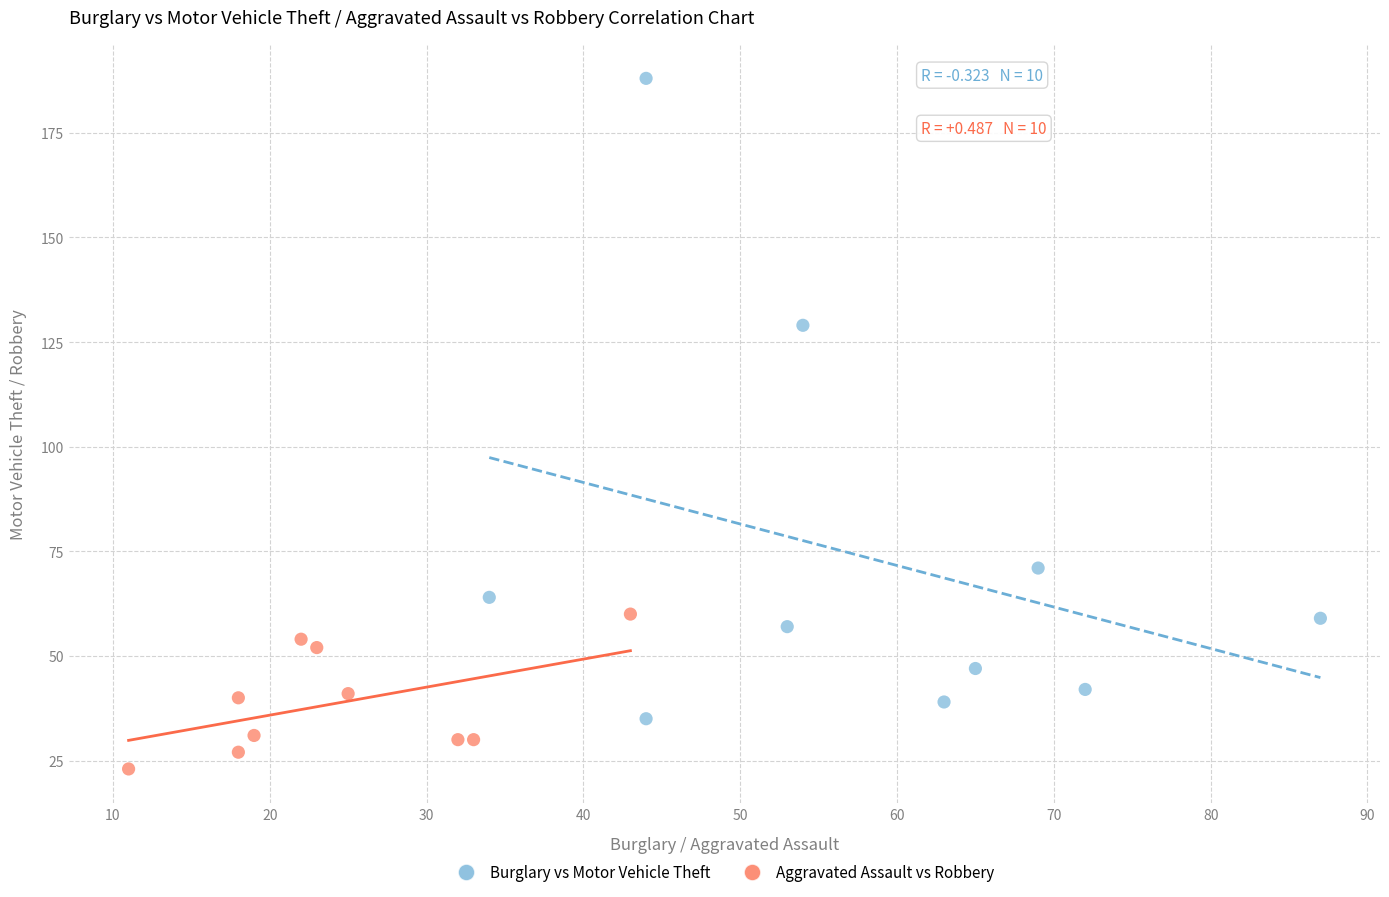

Which series has the widest spread of Y values?

Burglary vs Motor Vehicle Theft